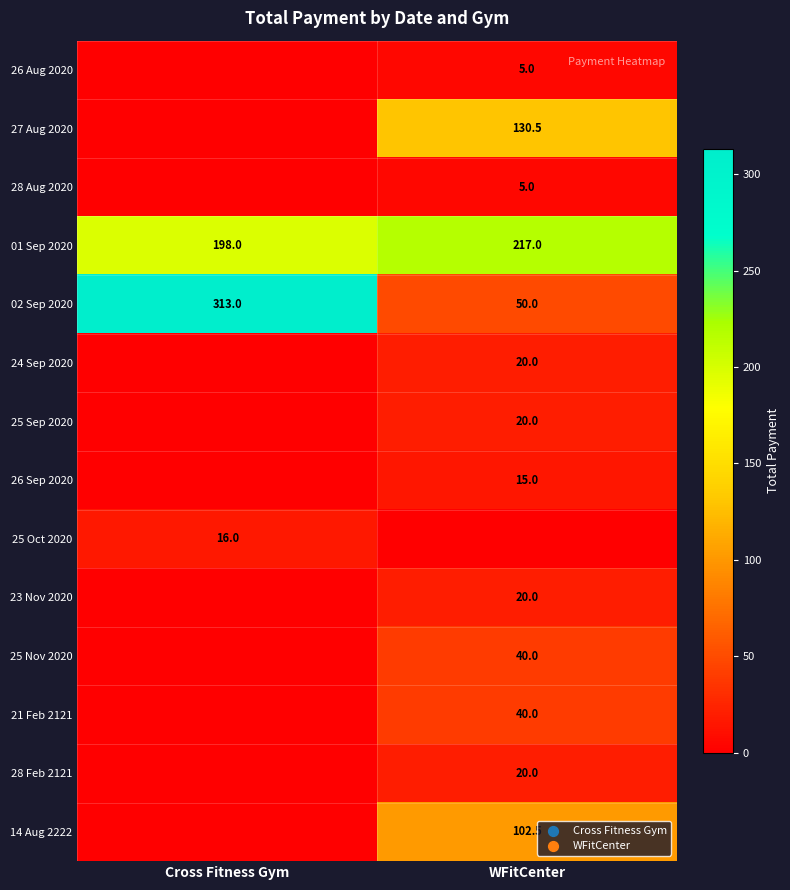

The 14 Aug 2222 series shows 63.7 at WFitCenter. True or false?

False